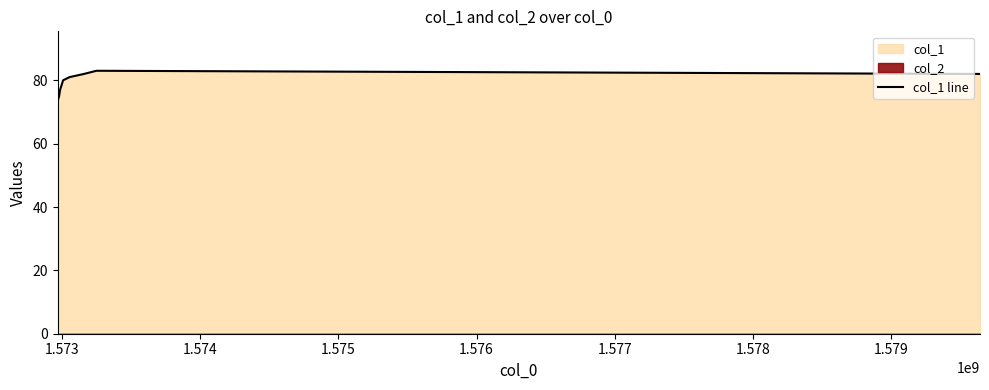

What is the minimum value for col_1 line?

73